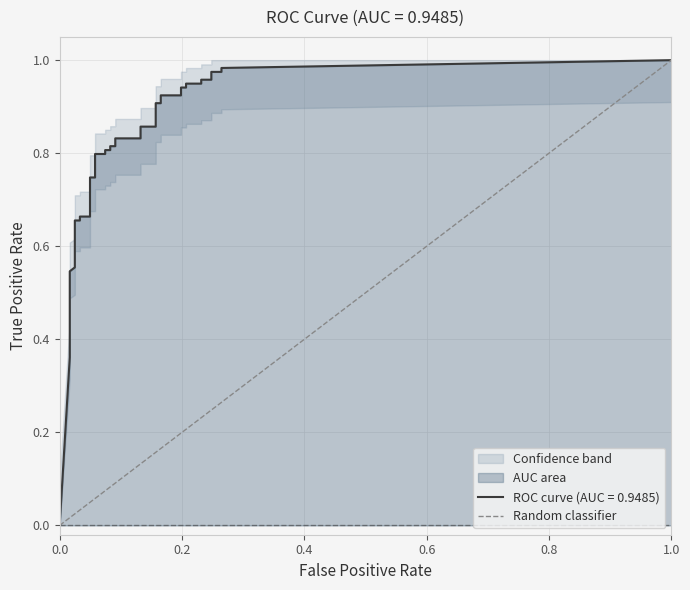

The value at 0.0 is 0. True or false?

False